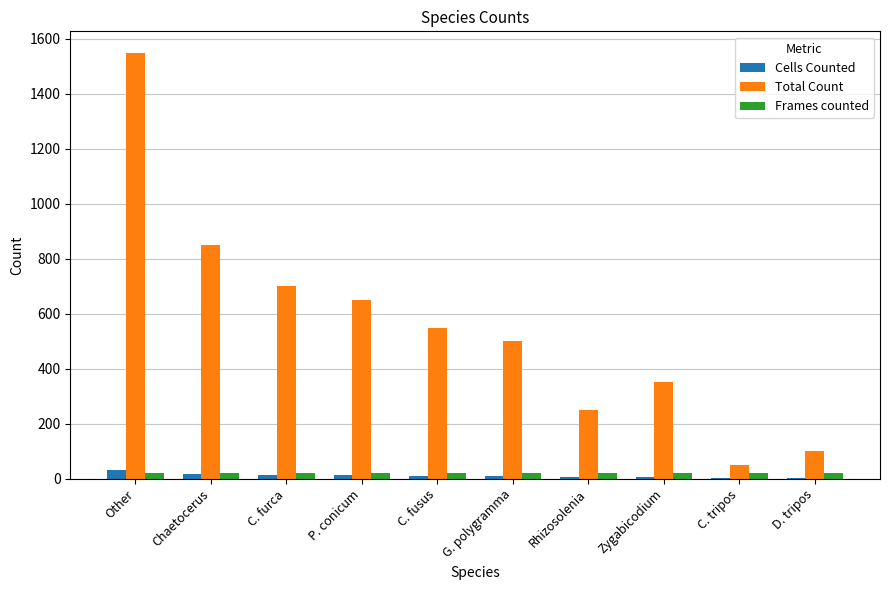

Which category has the highest value in the Total Count series?

Other